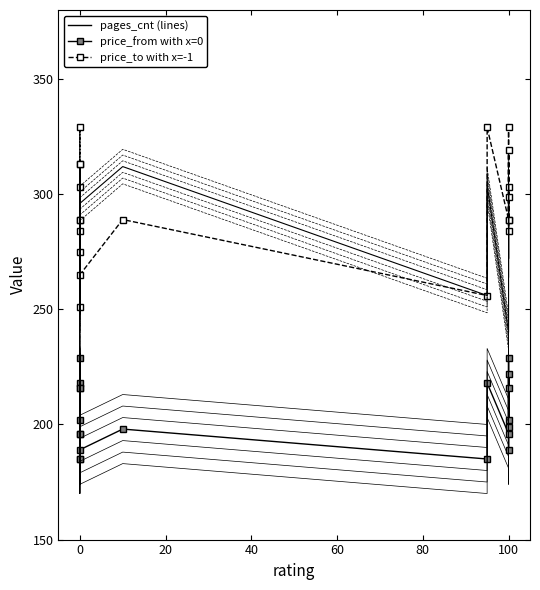

Is it true that price_from equals 307 at 0?

False